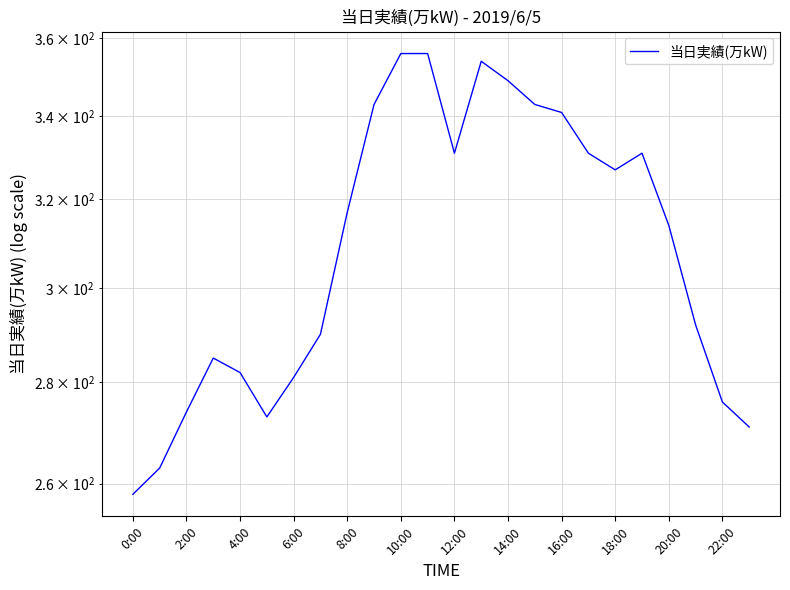

Reading left to right, list all the values displayed in this chart.

258	263	274	285	282	273	281	290	317	343	356	356	331	354	349	343	341	331	327	331	314	292	276	271